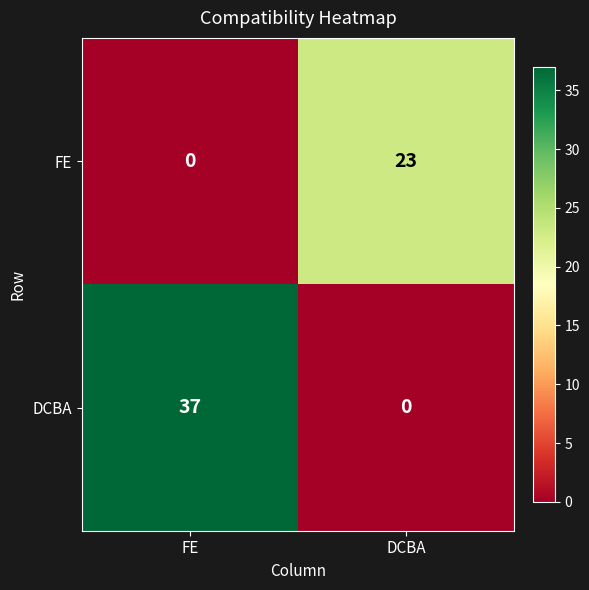

Reading left to right, extract all data points from this chart.

FE: 0	23
DCBA: 37	0